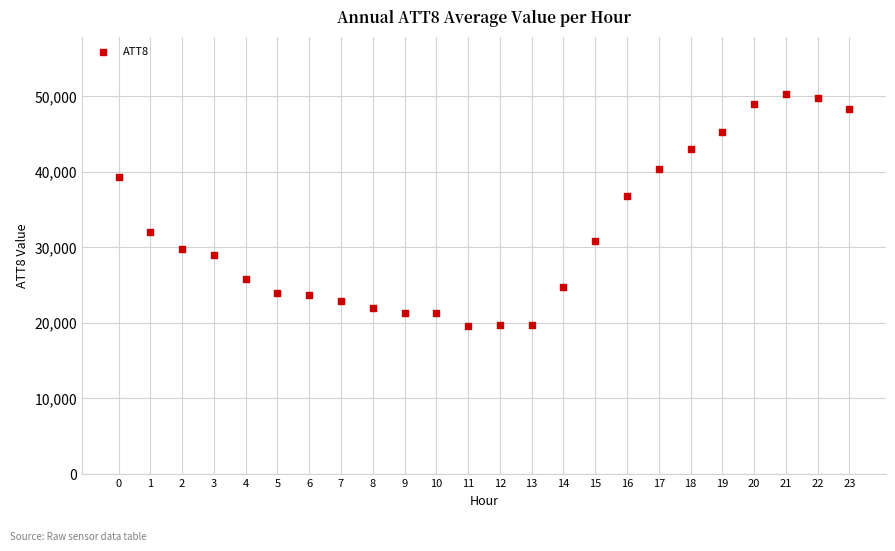

What is the range of Y values (max minus min)?

30700